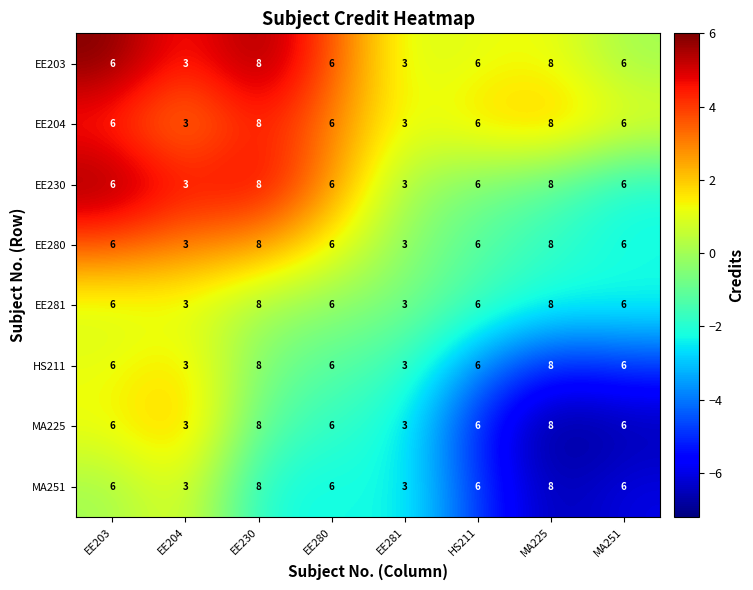

At how many categories does at least one series exceed 4?

6